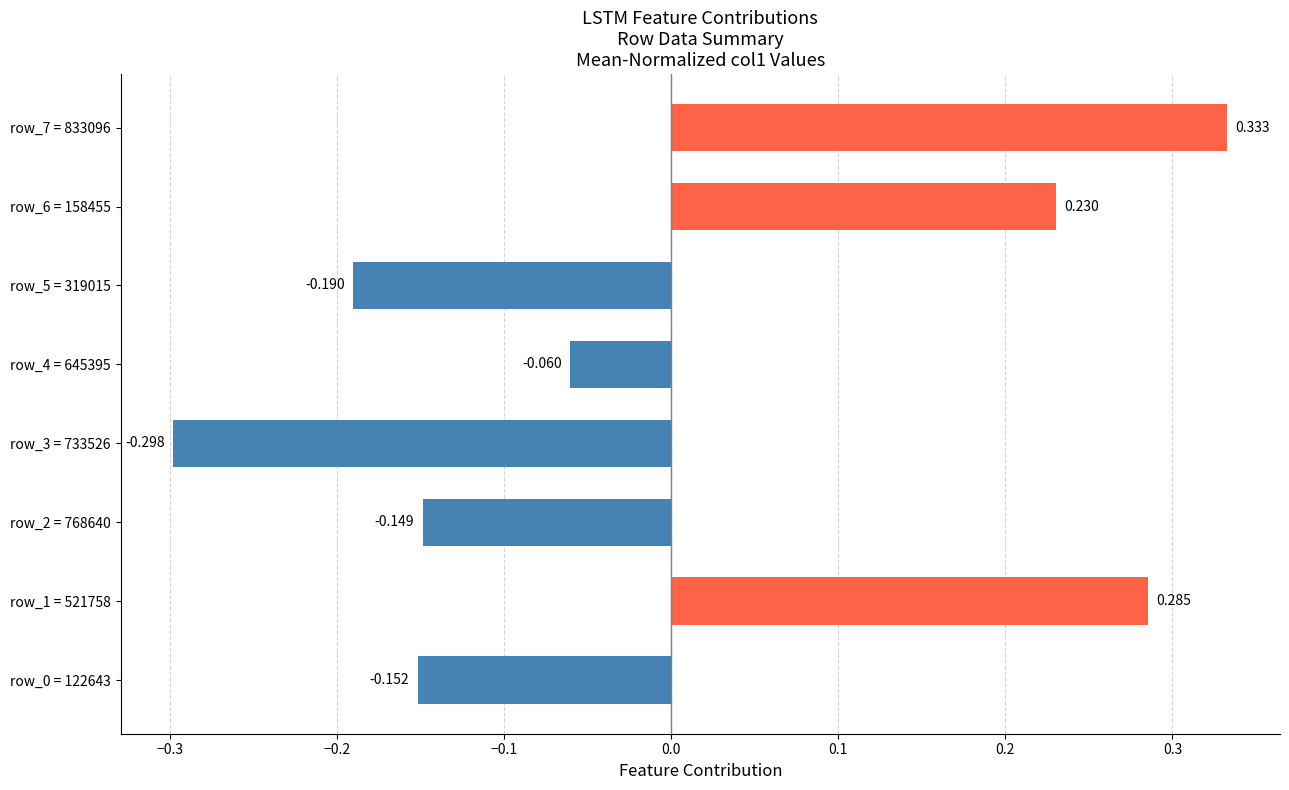

Are the bars horizontal?

Yes